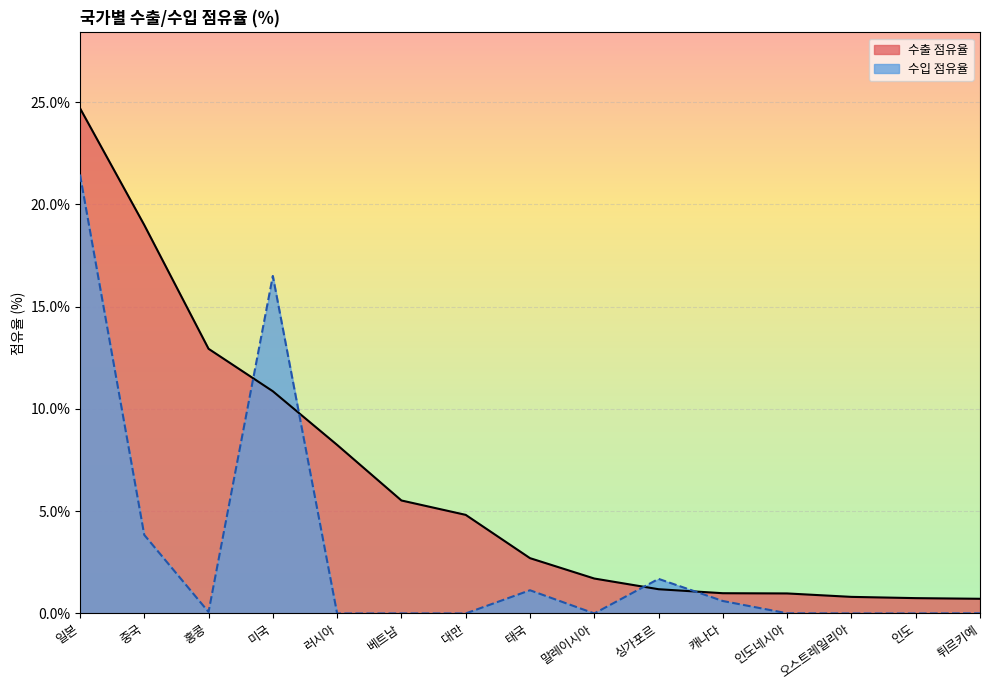

Read the 수출 점유율 value at 캐나다.

1.0